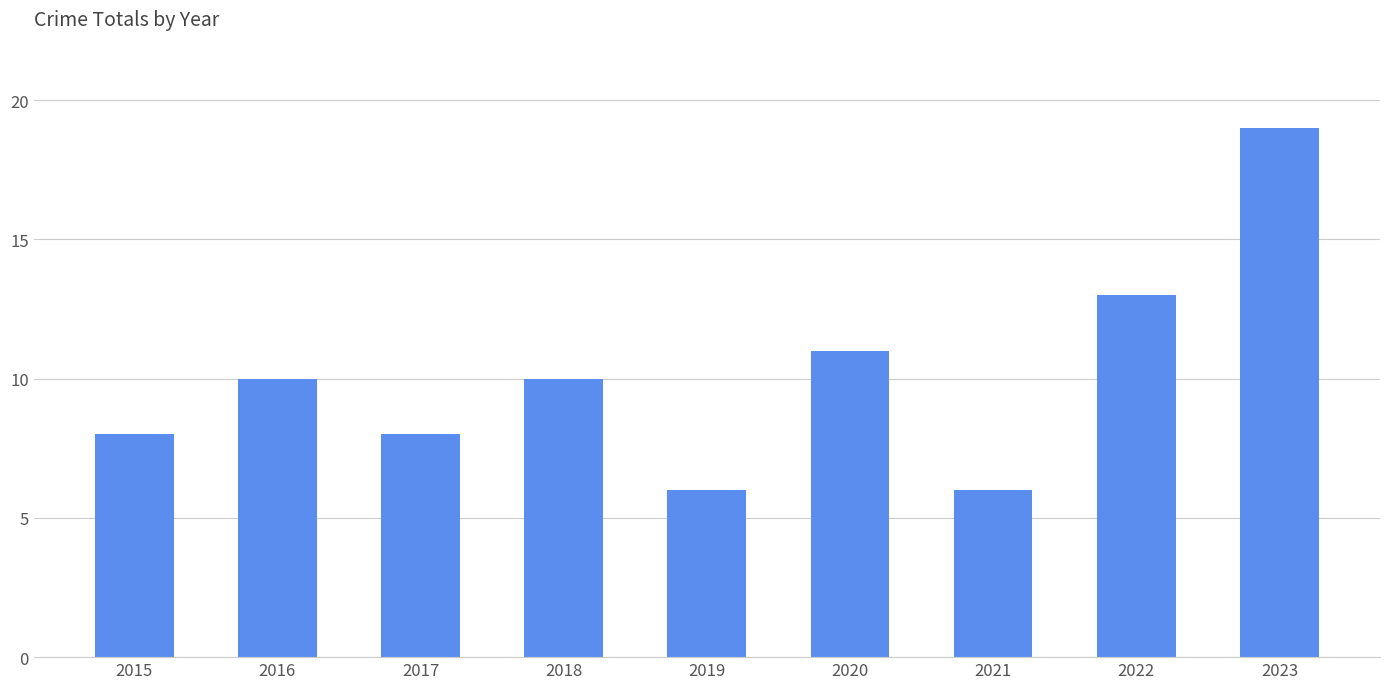

The value at 2021 is 6. True or false?

True